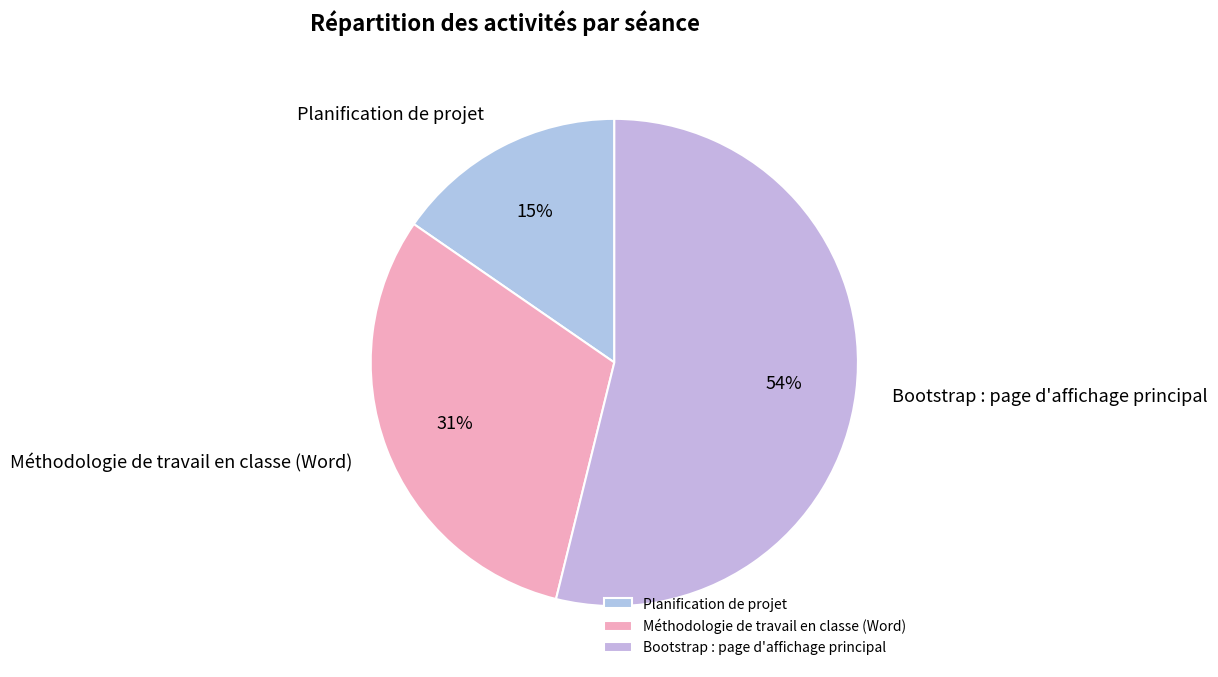

Which has a higher value, Planification de projet or Bootstrap : page d'affichage principal?

Bootstrap : page d'affichage principal